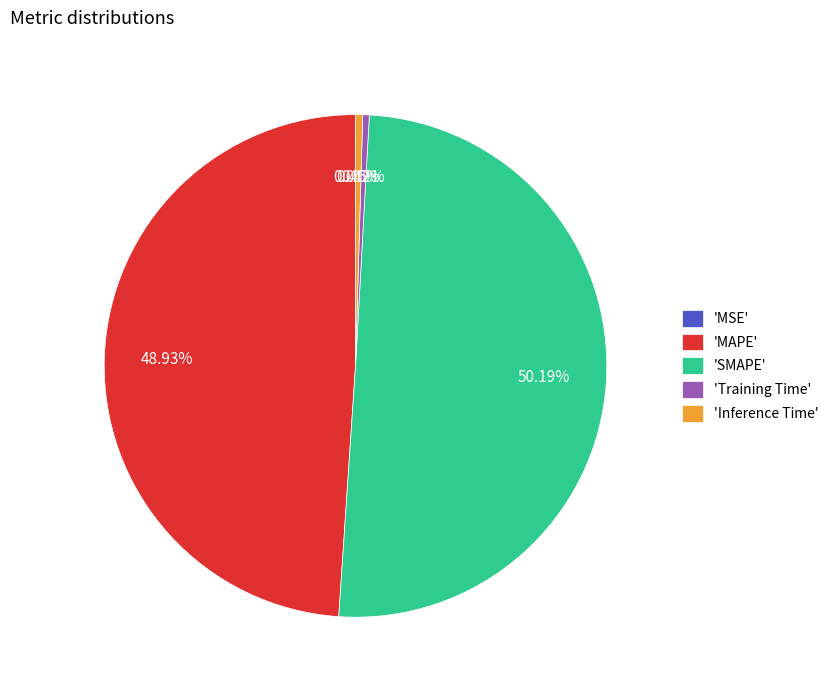

Which category has the biggest portion of the pie?

'SMAPE'